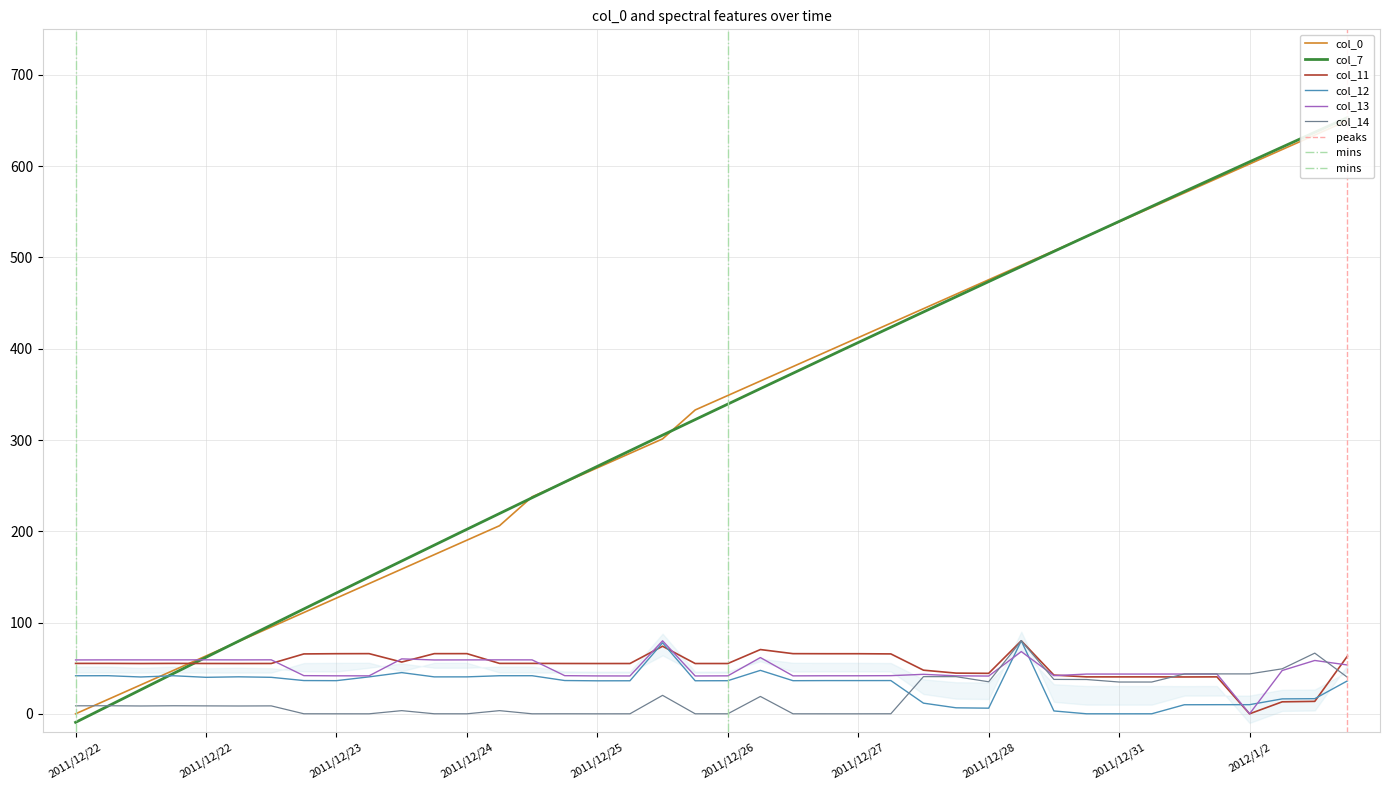

Between 2011/12/23 and 2012/1/1, which is larger?

2012/1/1